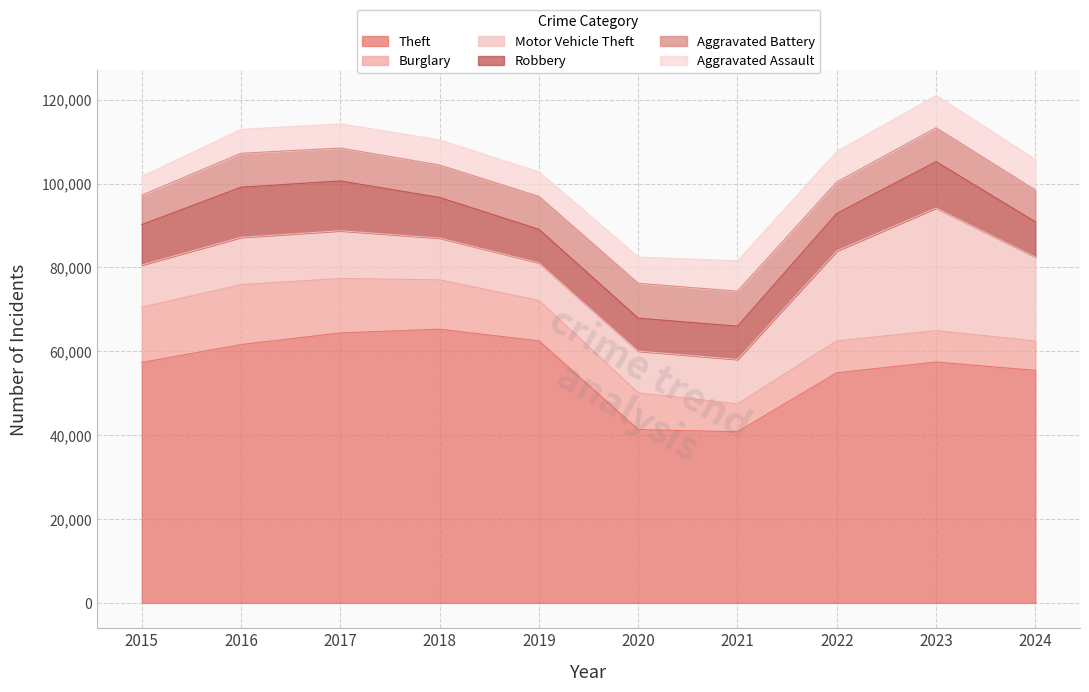

What is the spread (max minus min) of values at 2017?

58593